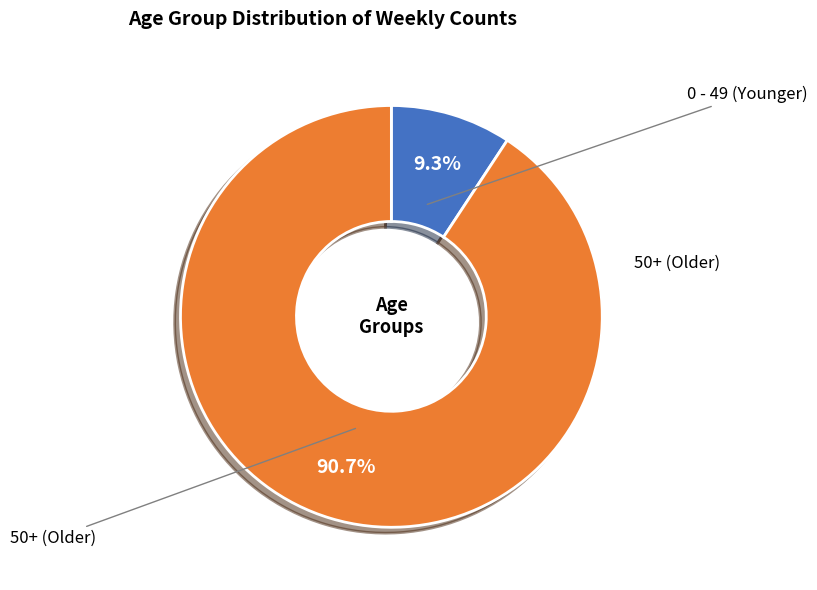

Is there a majority slice in this chart?

Yes